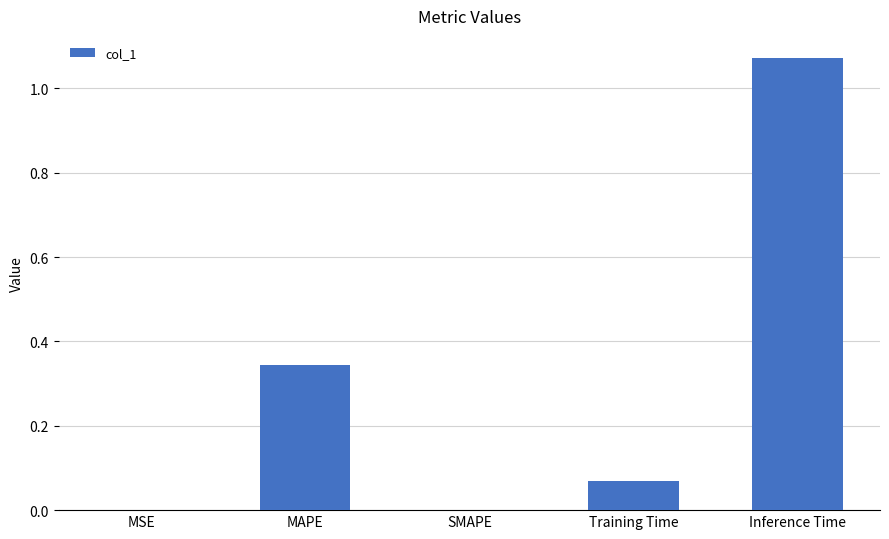

What is the sum of all values?

1.5